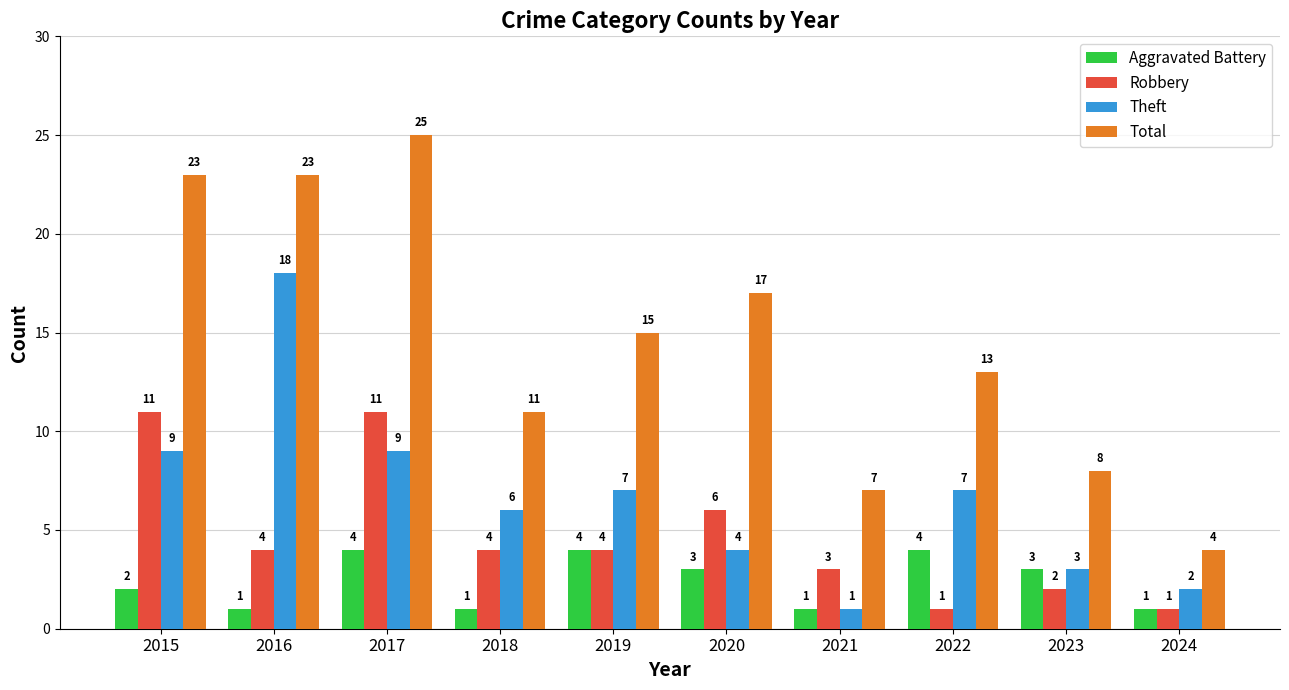

Count the number of categories in the chart.

10